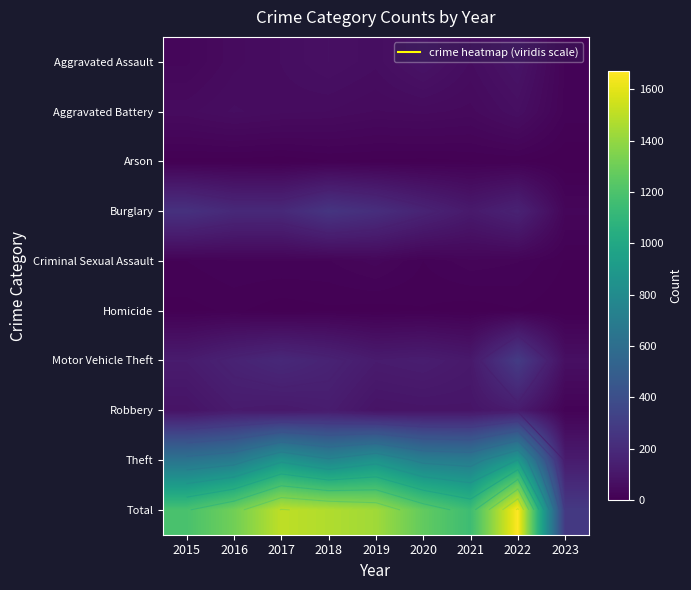

What is the maximum value shown in the chart?

1670